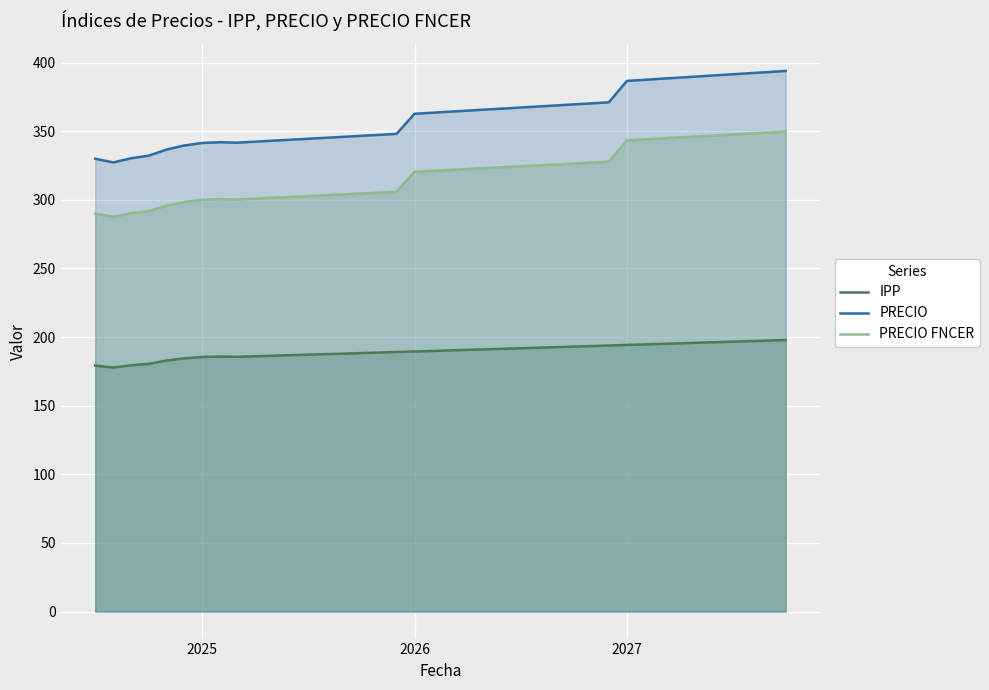

Which series has the largest total across all categories?

PRECIO